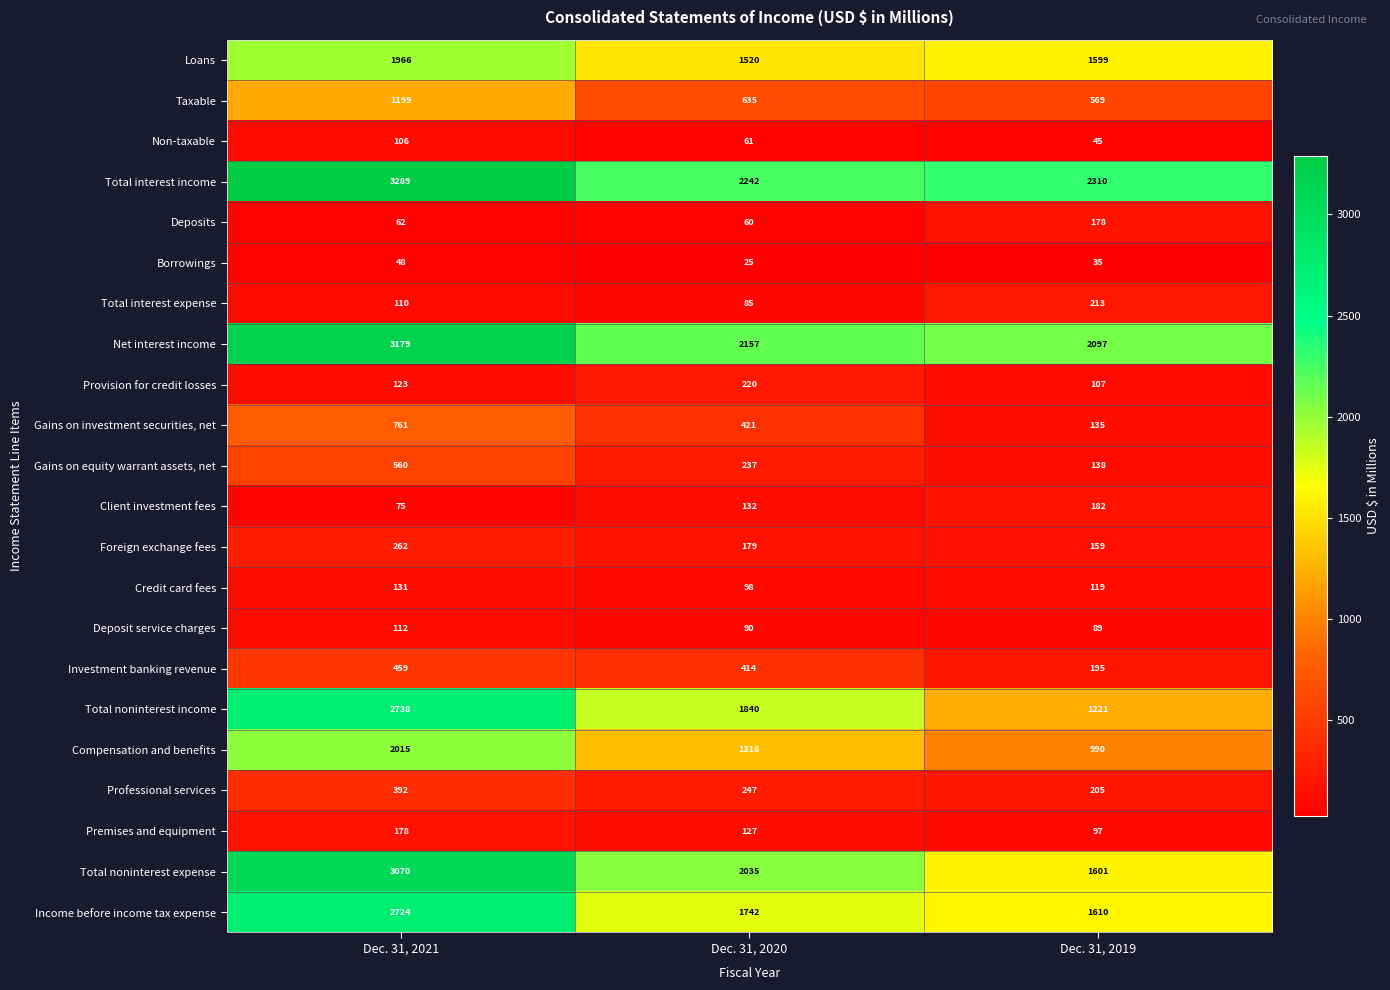

What is the greatest value displayed?

3289